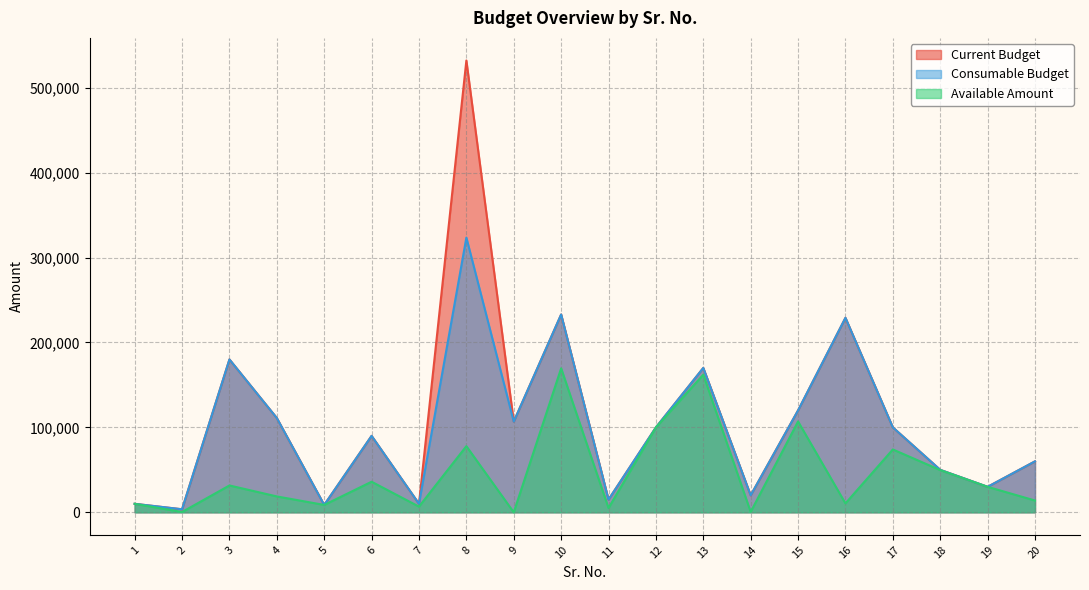

Count the number of data series in this chart.

3